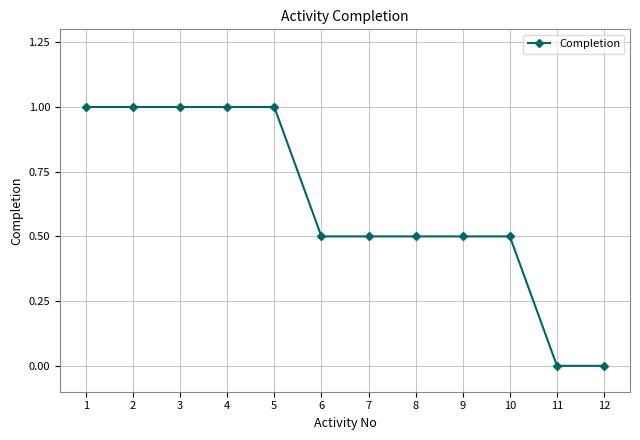

Reading left to right, list all the values displayed in this chart.

1=1.0	2=1.0	3=1.0	4=1.0	5=1.0	6=0.5	7=0.5	8=0.5	9=0.5	10=0.5	11=0.0	12=0.0